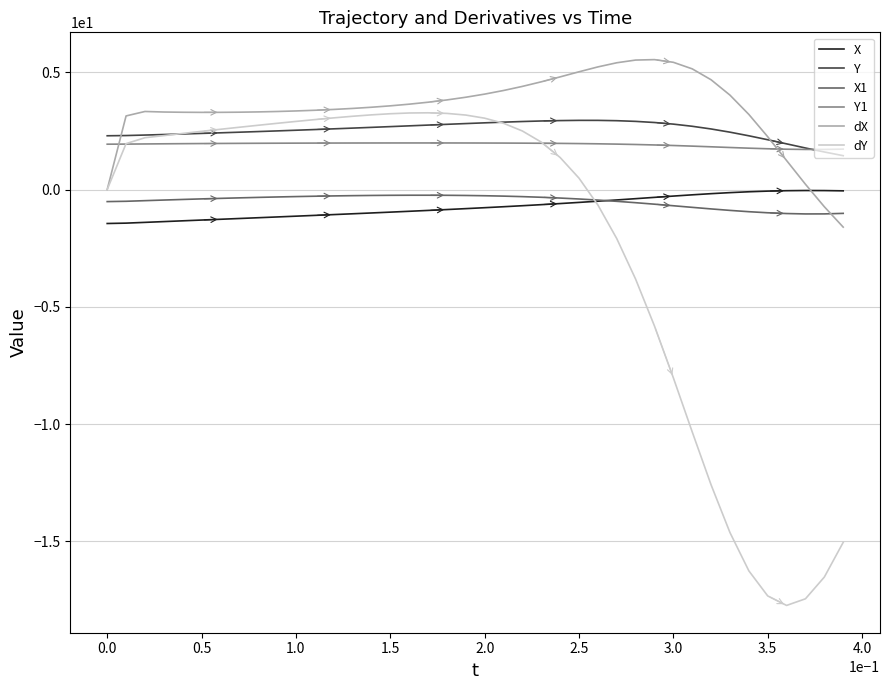

Which series has the largest range (max minus min)?

dY